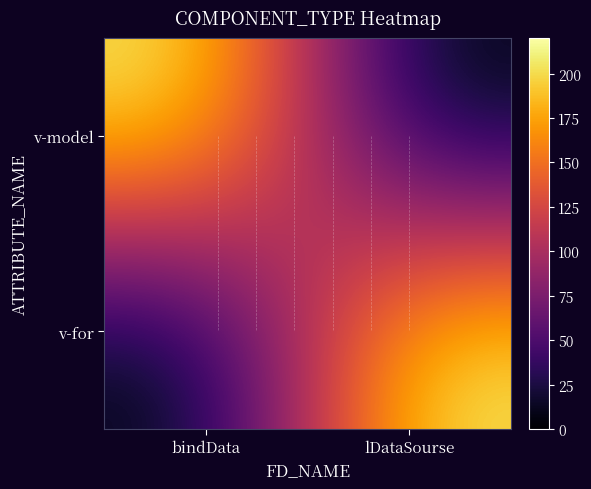

Rank the series by their maximum value, from lowest to highest.

v-model, v-for